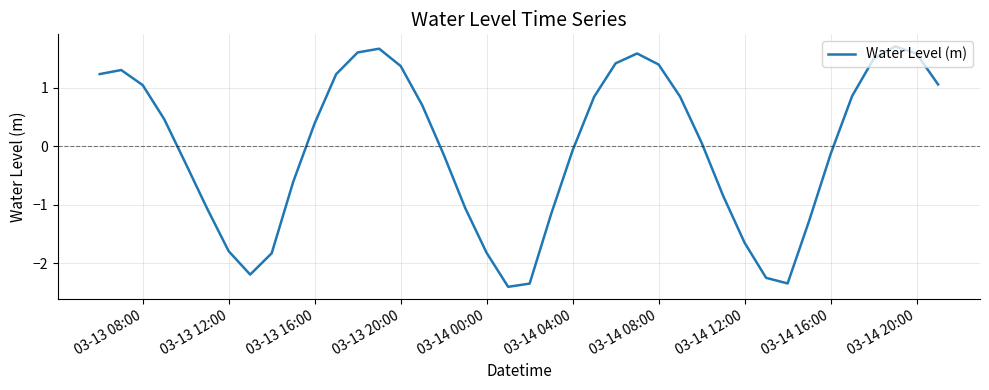

What is the greatest value displayed?

1.7